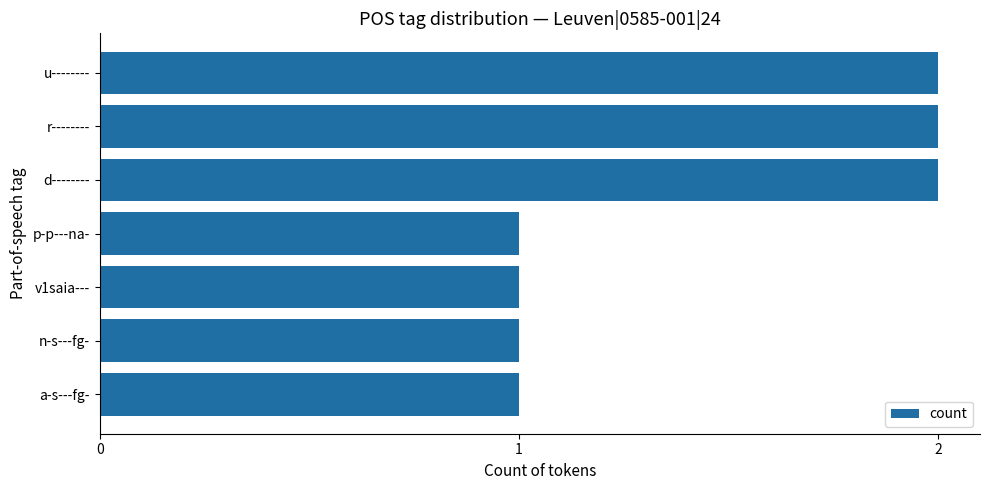

True or false: the data shows 4 at u--------.

False